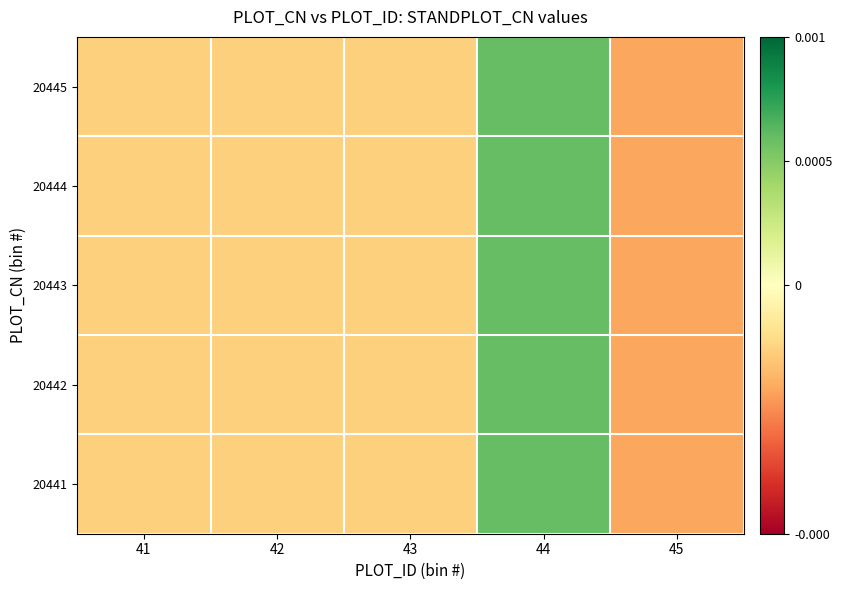

Which series has the largest range (max minus min)?

20441